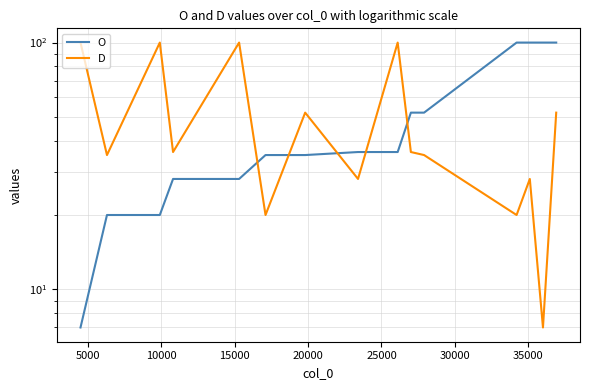

How many lines are shown in the chart?

2